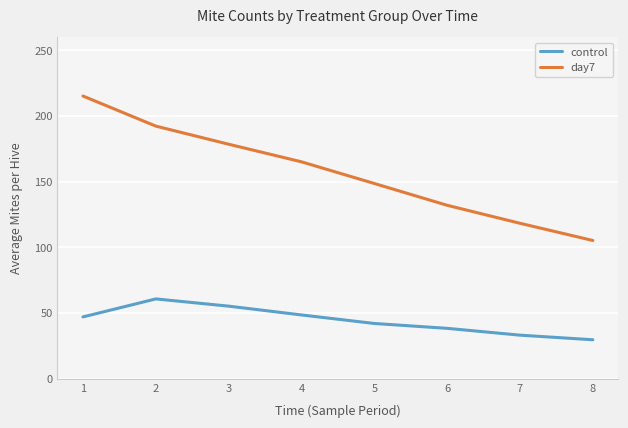

Is it true that control equals 60.8 at 2?

True